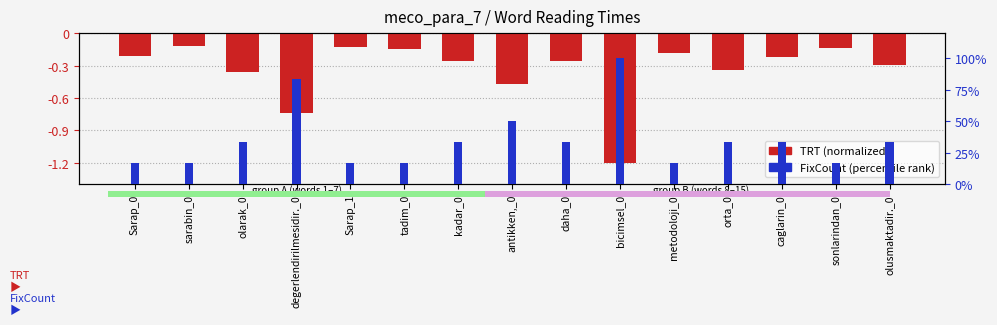

What is the value of the FixCount (percentile) bar at the 6th from the left?

16.7